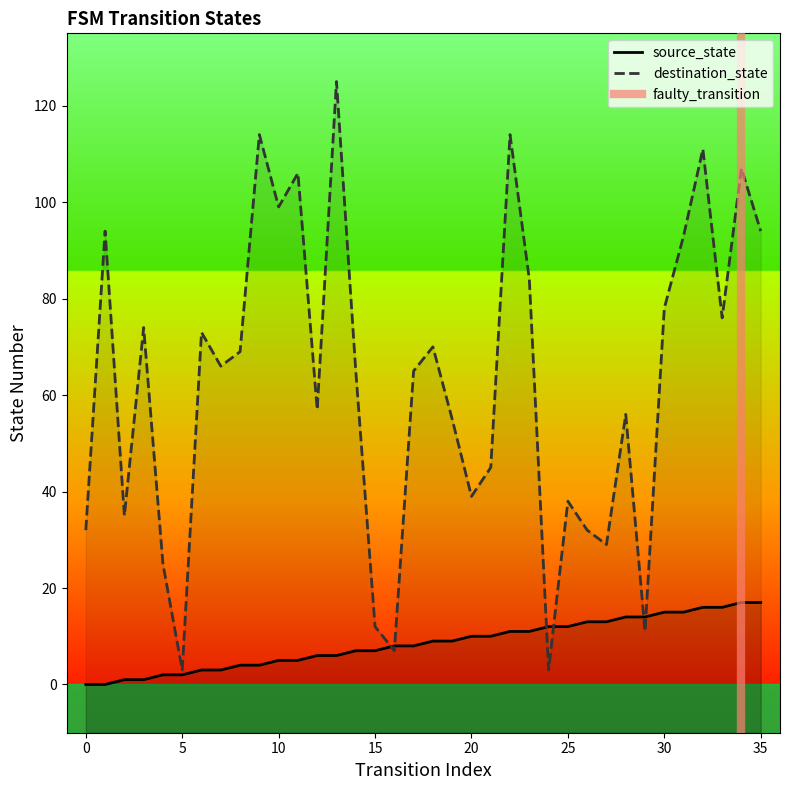

What is the sum of all source_state values?

306